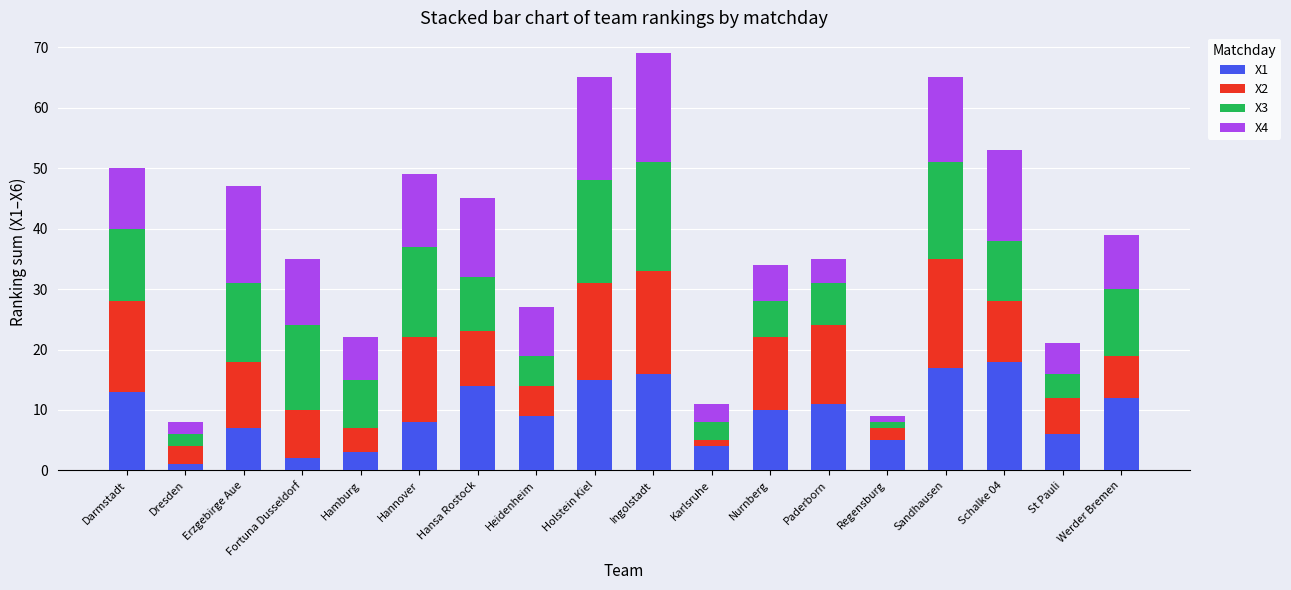

What are all the series names shown in the legend?

X1, X2, X3, X4